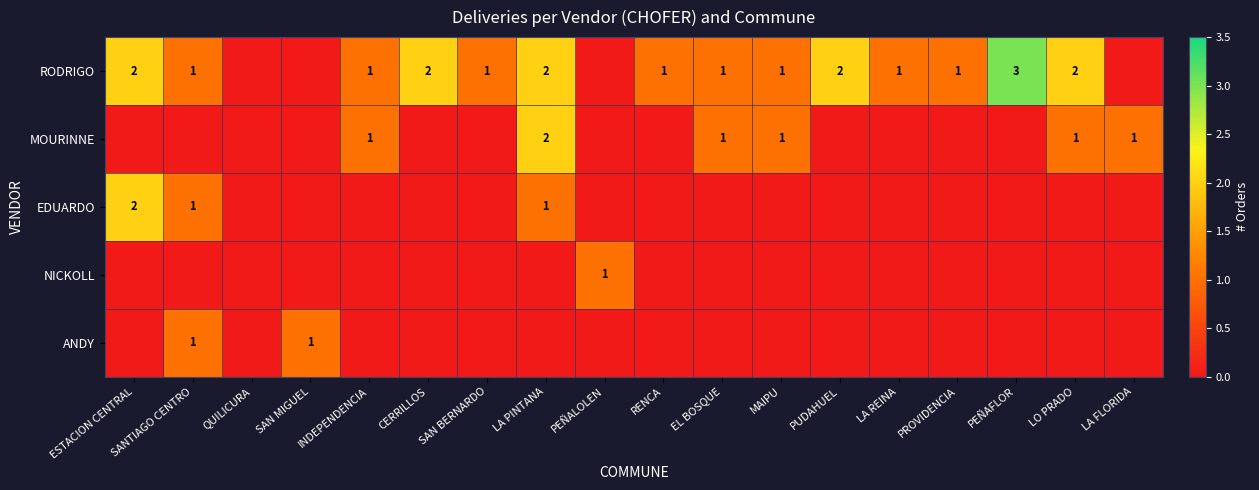

Which label corresponds to the largest value in the chart?

PEÑAFLOR